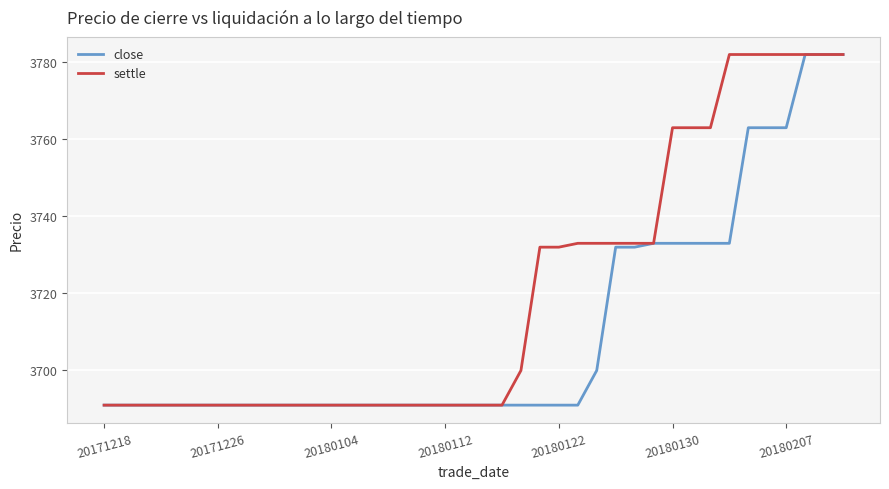

What is the maximum value shown in the chart?

3782